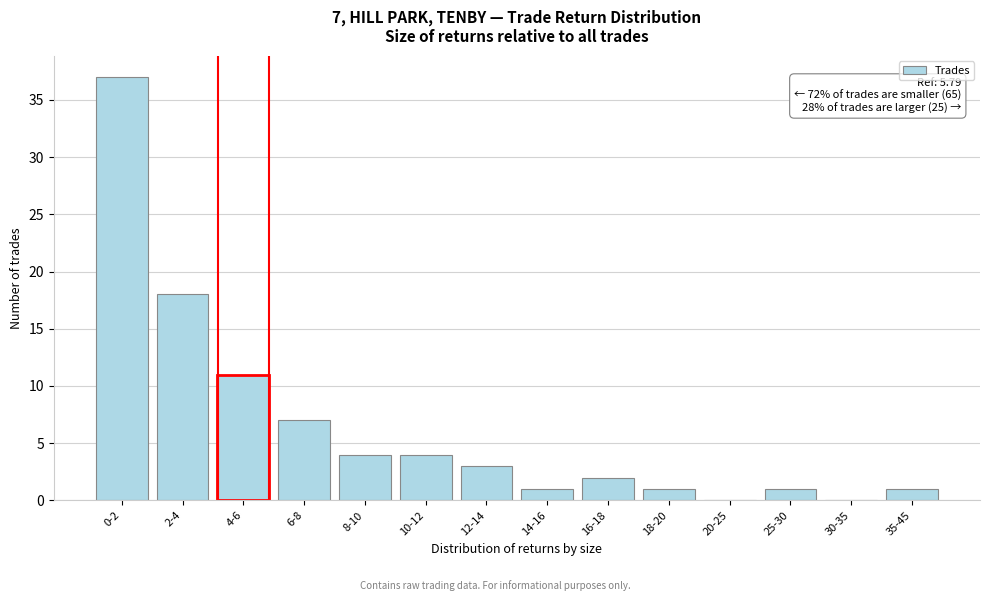

Reading right to left, extract all data points from this chart.

35-45=1	30-35=0	25-30=1	20-25=0	18-20=1	16-18=2	14-16=1	12-14=3	10-12=4	8-10=4	6-8=7	4-6=11	2-4=18	0-2=37